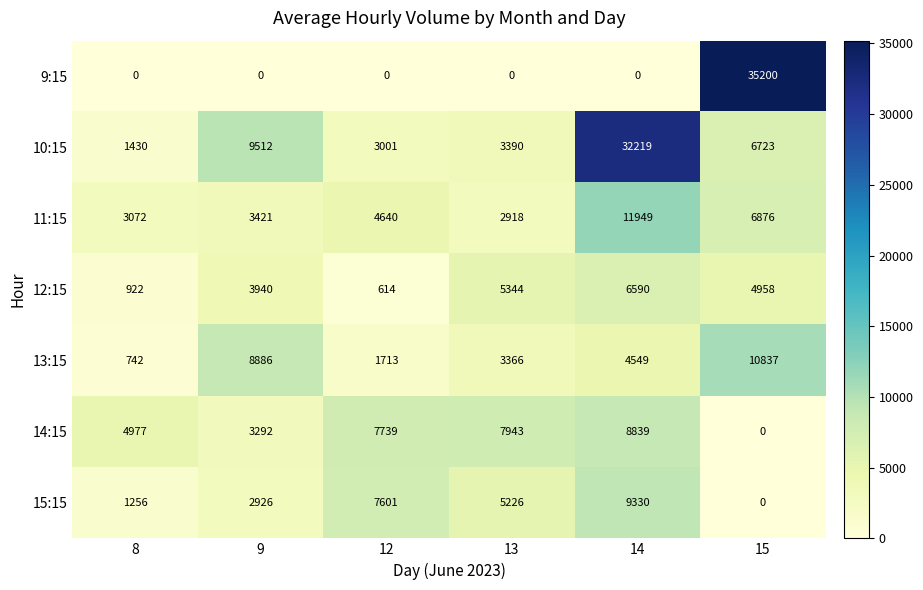

The value of 14:15 at 8 is 3416. True or false?

False